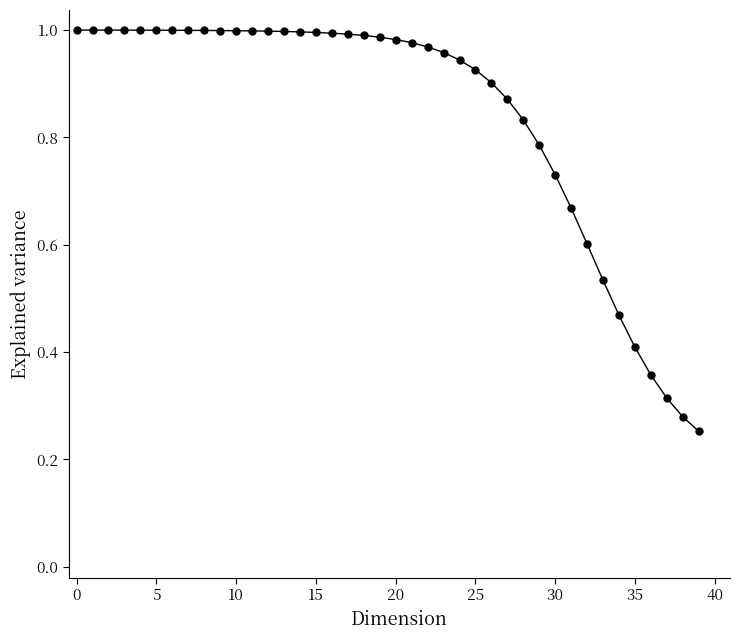

Reading left to right, what are all the values shown in this chart?

1.0	1.0	1.0	1.0	1.0	1.0	1.0	1.0	1.0	1.0	1.0	1.0	1.0	1.0	1.0	1.0	1.0	1.0	1.0	1.0	1.0	1.0	1.0	1.0	0.9	0.9	0.9	0.9	0.8	0.8	0.7	0.7	0.6	0.5	0.5	0.4	0.4	0.3	0.3	0.3